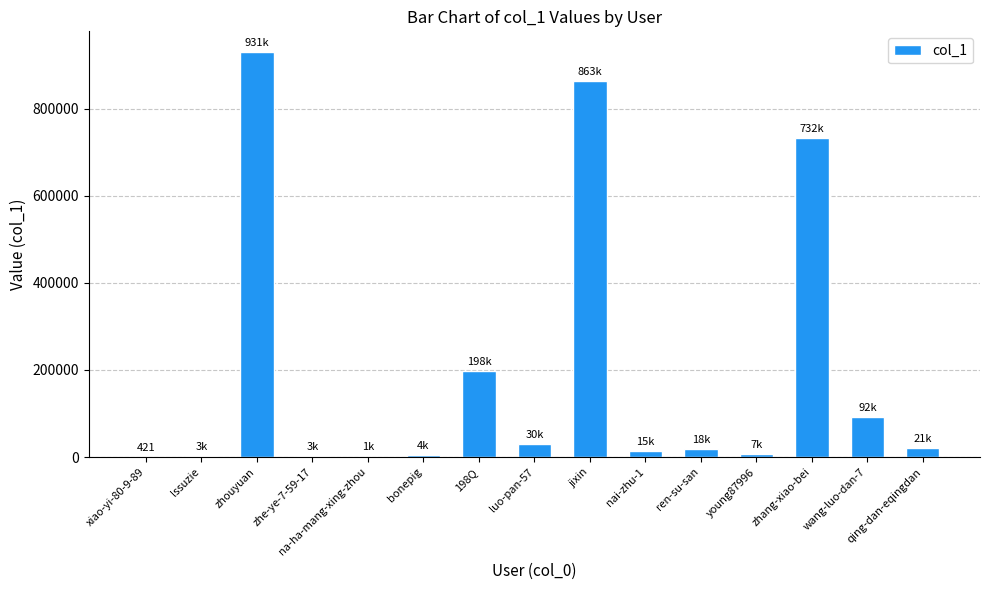

Is it true that the value at zhouyuan is 1255864?

False